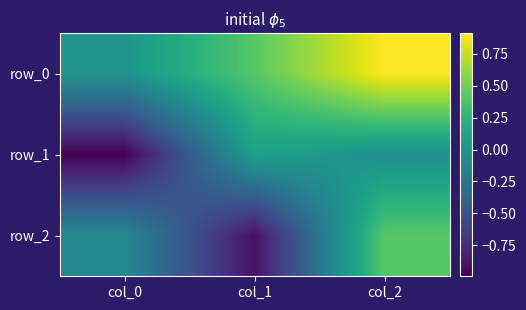

Reading right to left, what are all the values shown in this chart?

row_0: col_2=0.9	col_1=0.4	col_0=-0.0
row_1: col_2=-0.0	col_1=0.1	col_0=-1.0
row_2: col_2=0.4	col_1=-0.9	col_0=-0.1